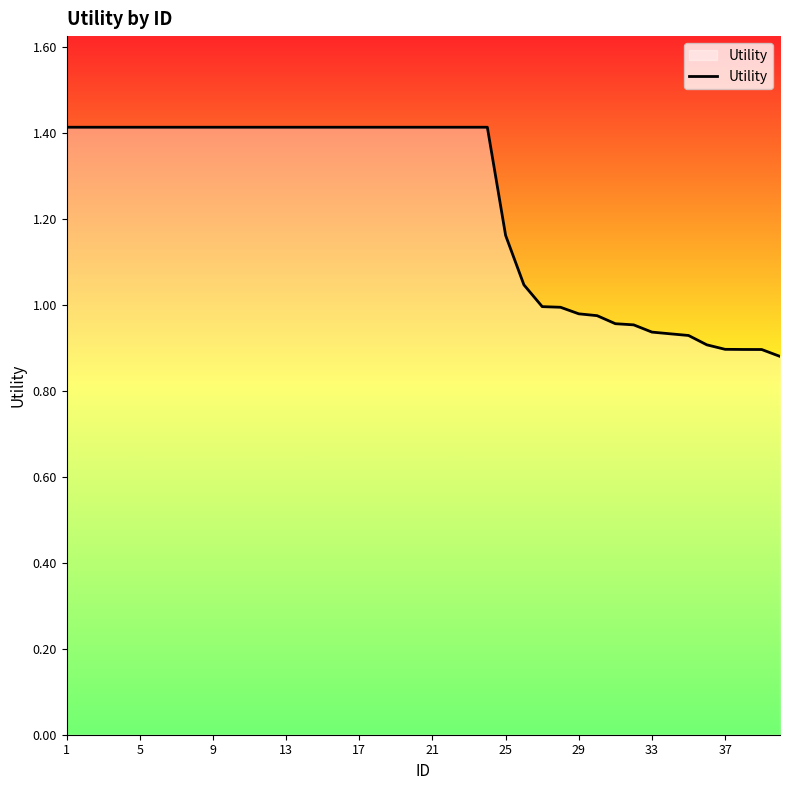

How many categories are shown in the chart?

40